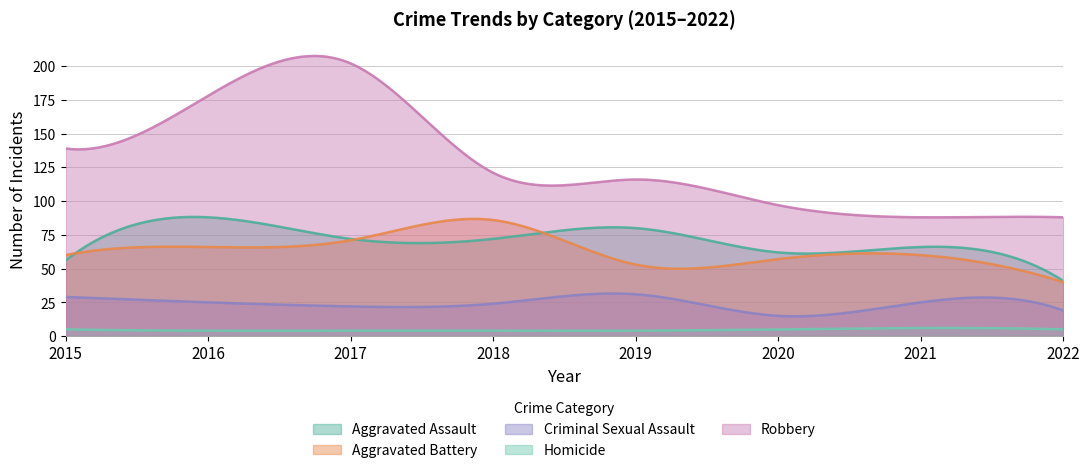

Read the Aggravated Battery value at 2017.

71